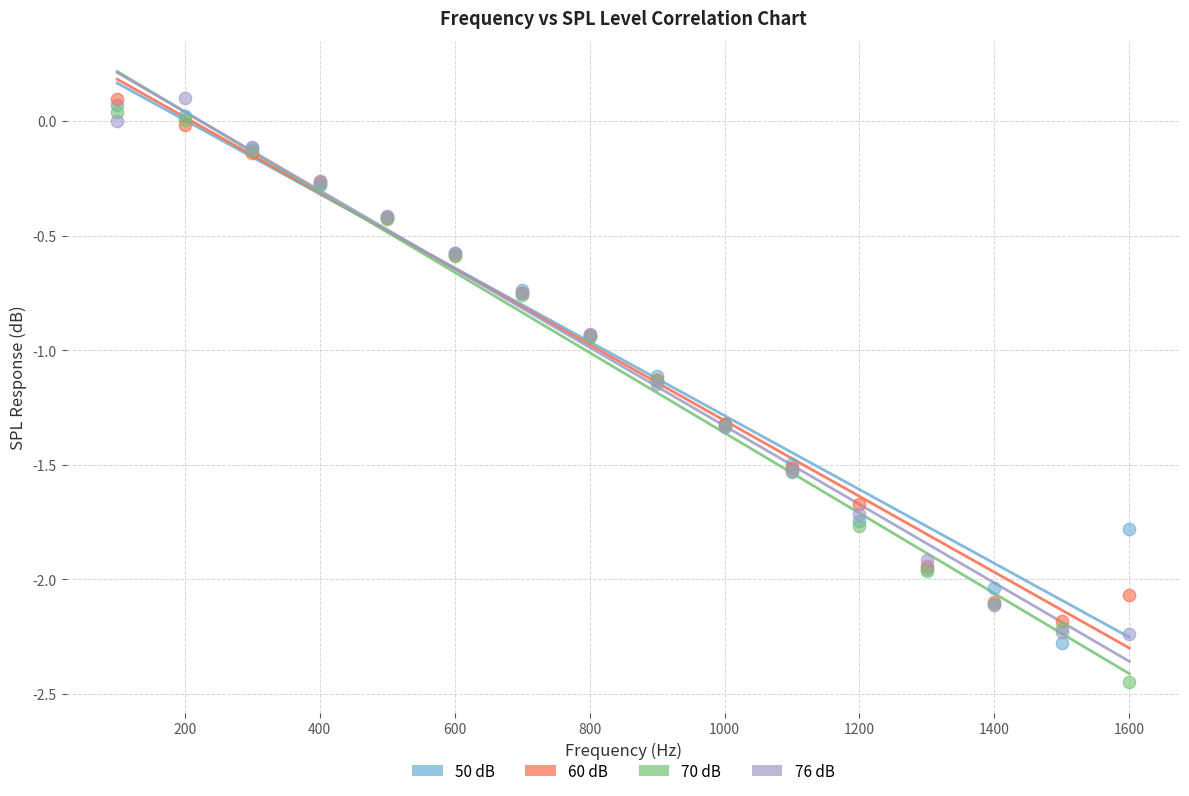

Which series contains the lowest Y value?

70 dB